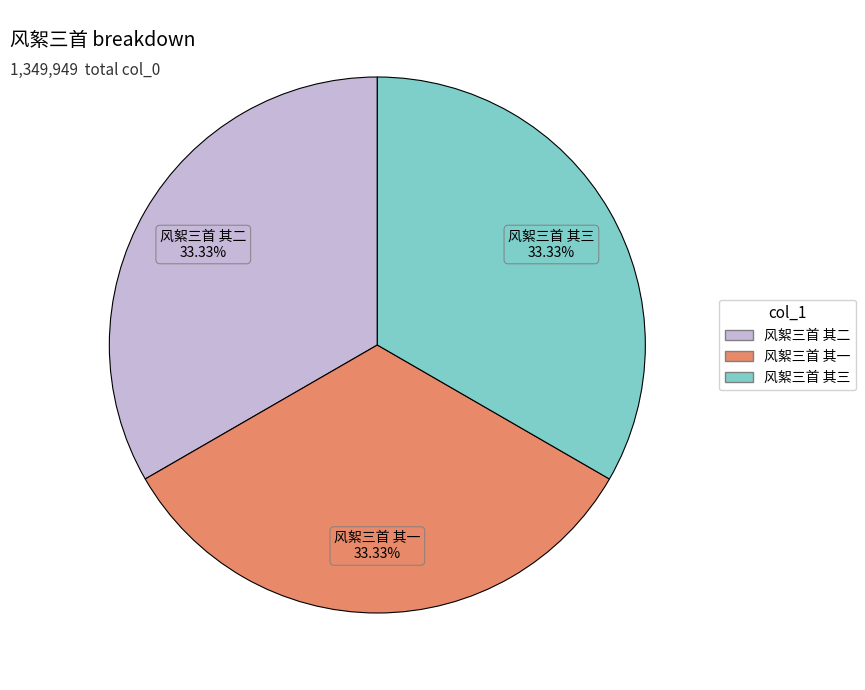

The 风絮三首 其二 slice represents 33% of the pie. True or false?

True